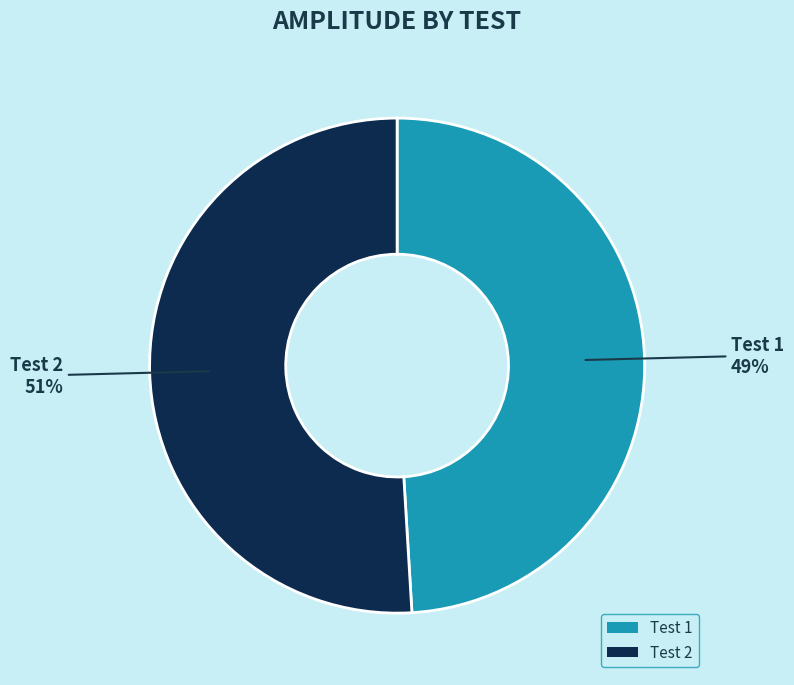

The Test 1 slice represents 49% of the pie. True or false?

True